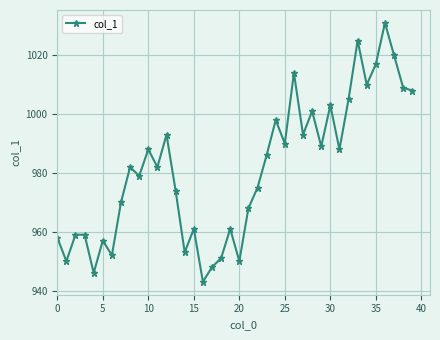

What is the greatest value displayed?

1031